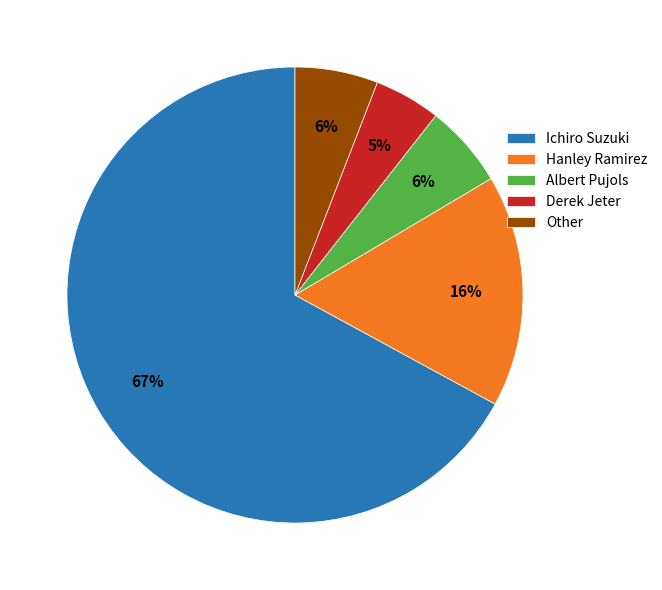

The Other slice represents 6% of the pie. True or false?

True